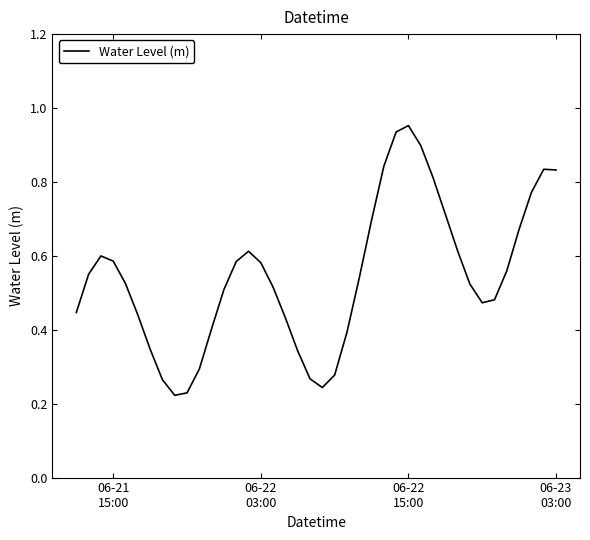

How many lines are shown in the chart?

1